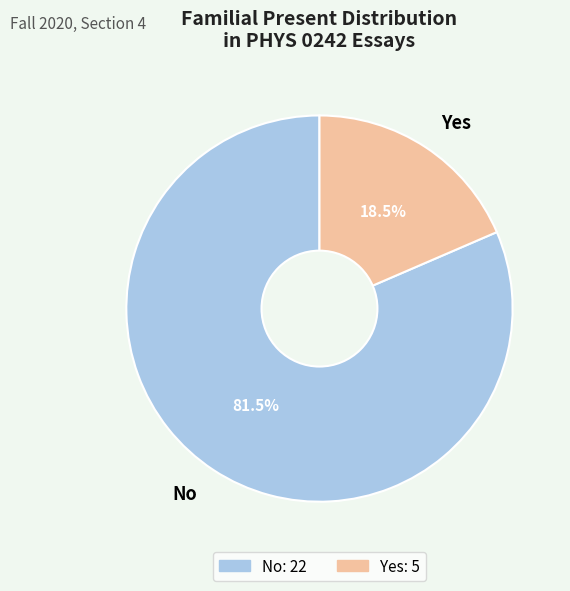

The Yes slice represents 27% of the pie. True or false?

False